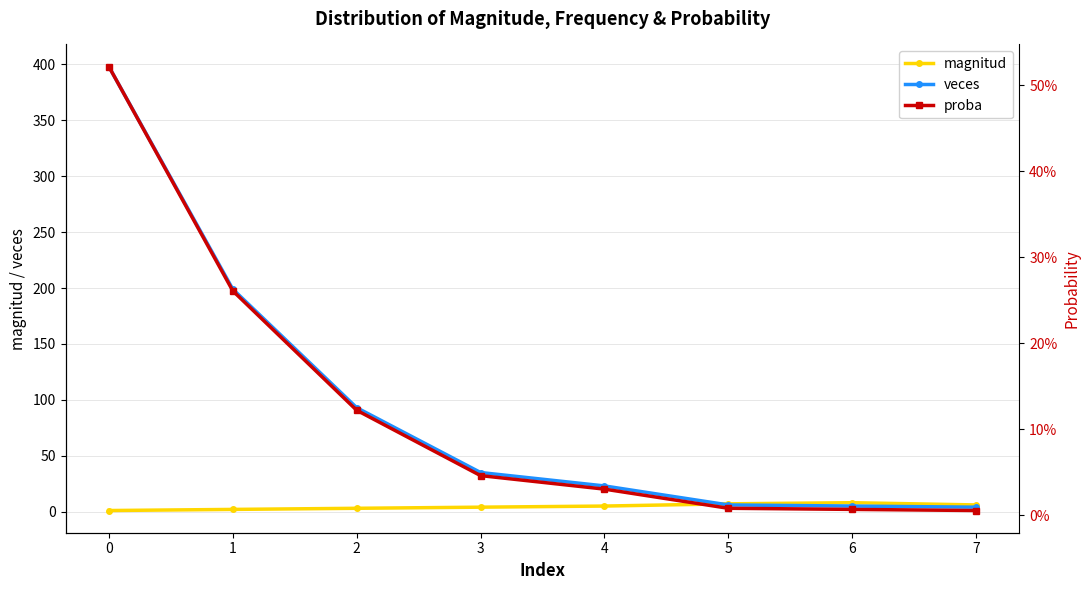

Which series has the widest spread of values?

veces